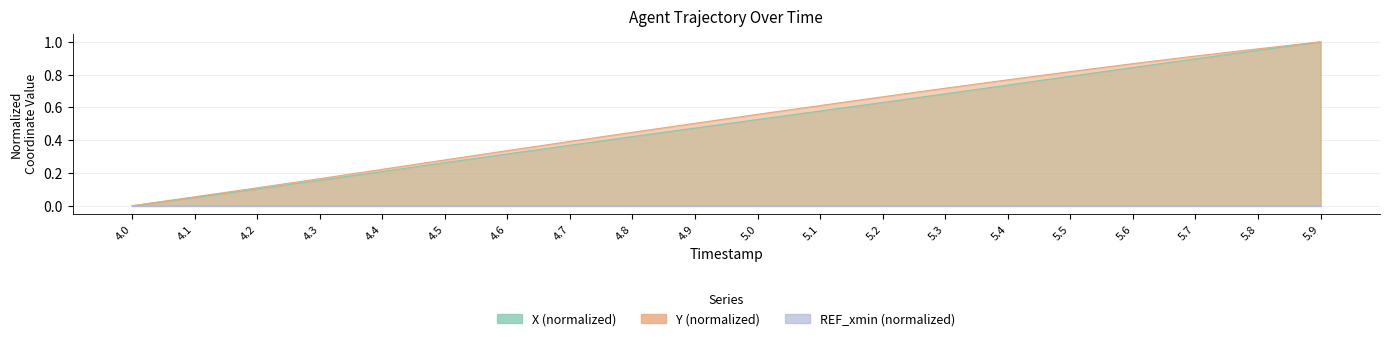

What is the sum of all X values?

10.0